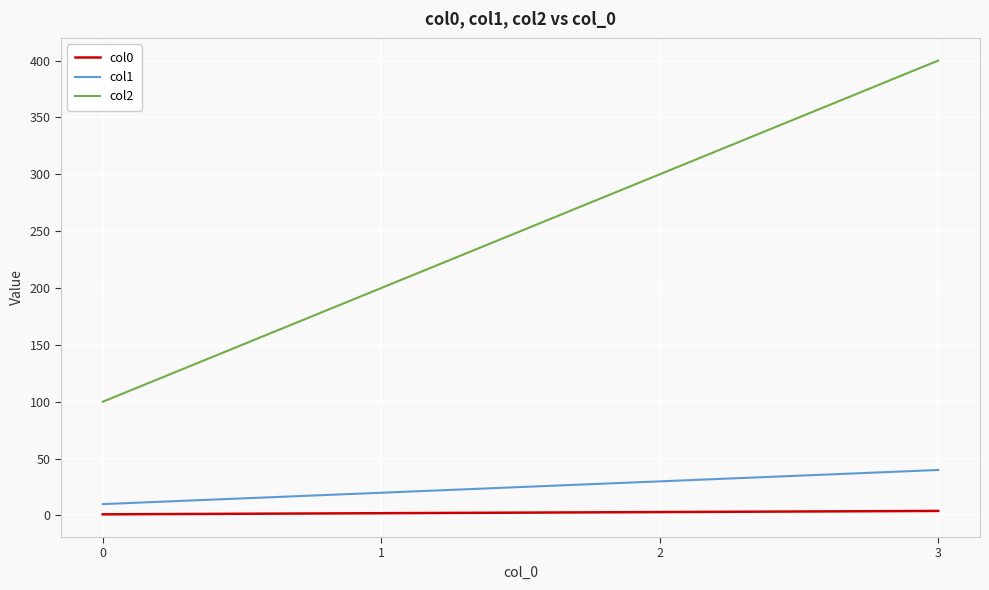

Rank the series by their maximum value, from highest to lowest.

col2, col1, col0